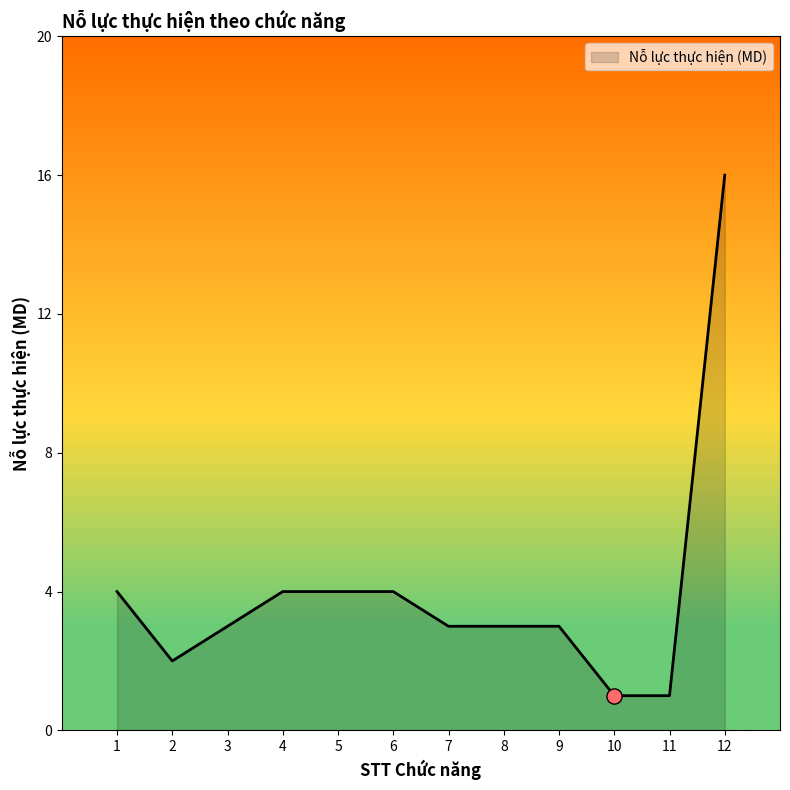

Which has a higher value, 2 or 11?

2